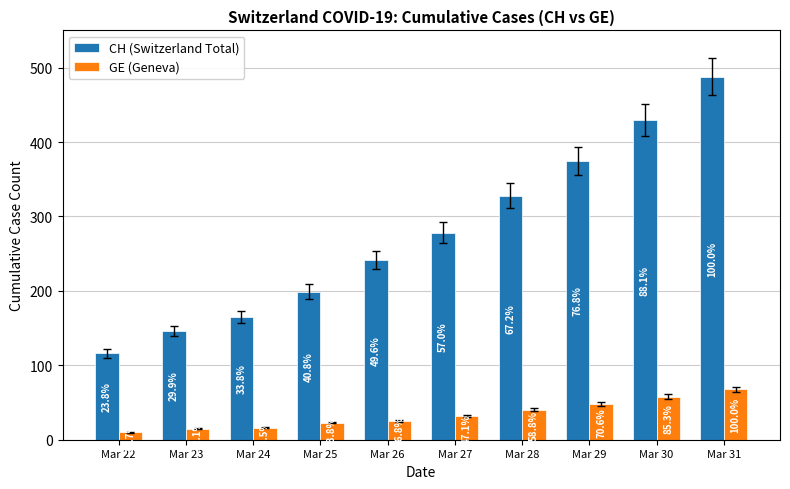

What is the difference between the CH (Switzerland Total) values at Mar 31 and Mar 28?

160